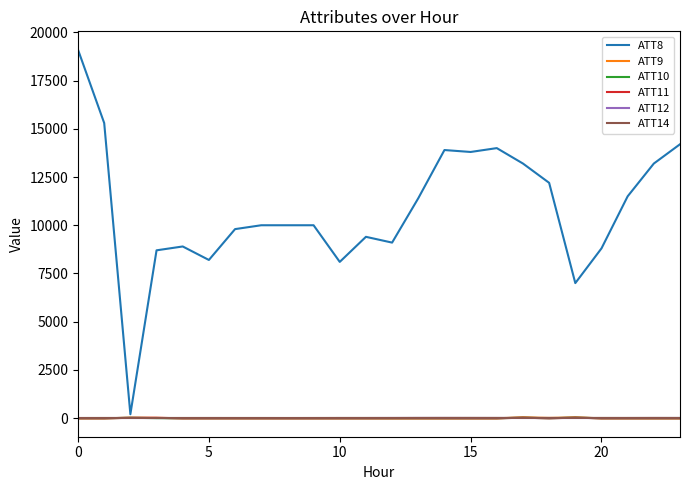

Which series has the largest total across all categories?

ATT8